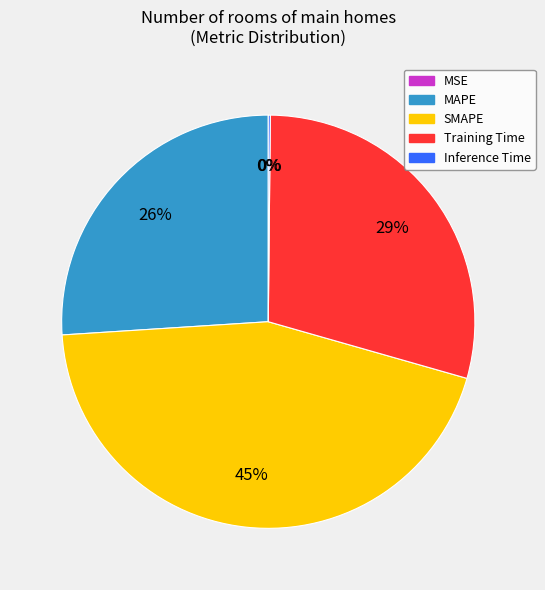

Is the sum of MAPE and SMAPE greater than half?

Yes